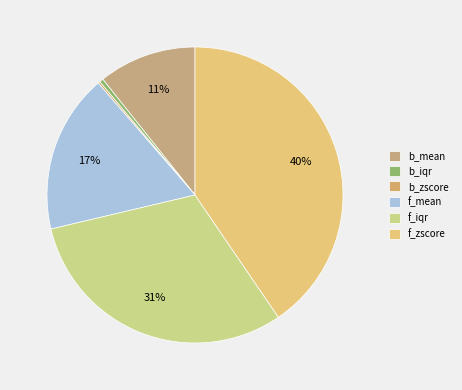

To the nearest percent, what is the difference between the largest and smallest slice percentages?

40%